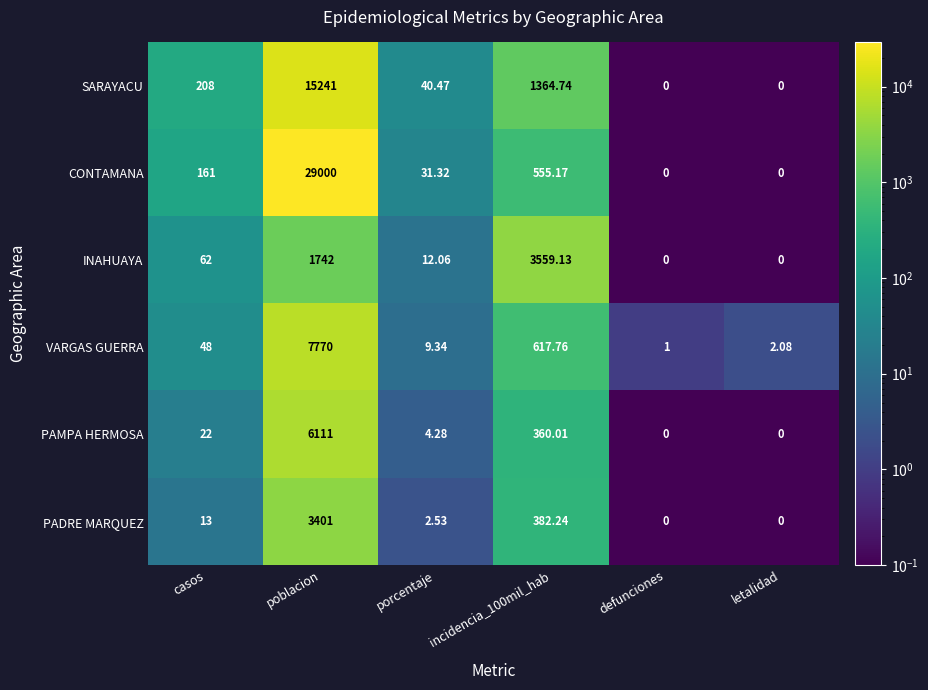

Which series has the largest total across all categories?

CONTAMANA